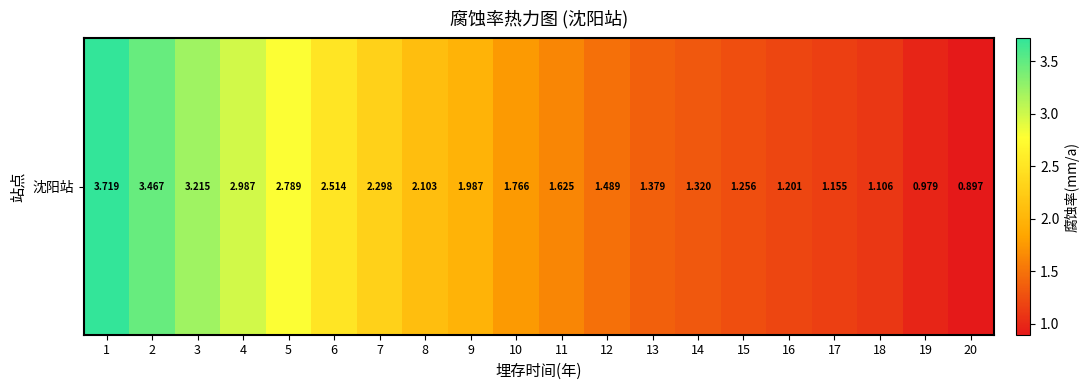

What is the minimum value shown in the chart?

0.9